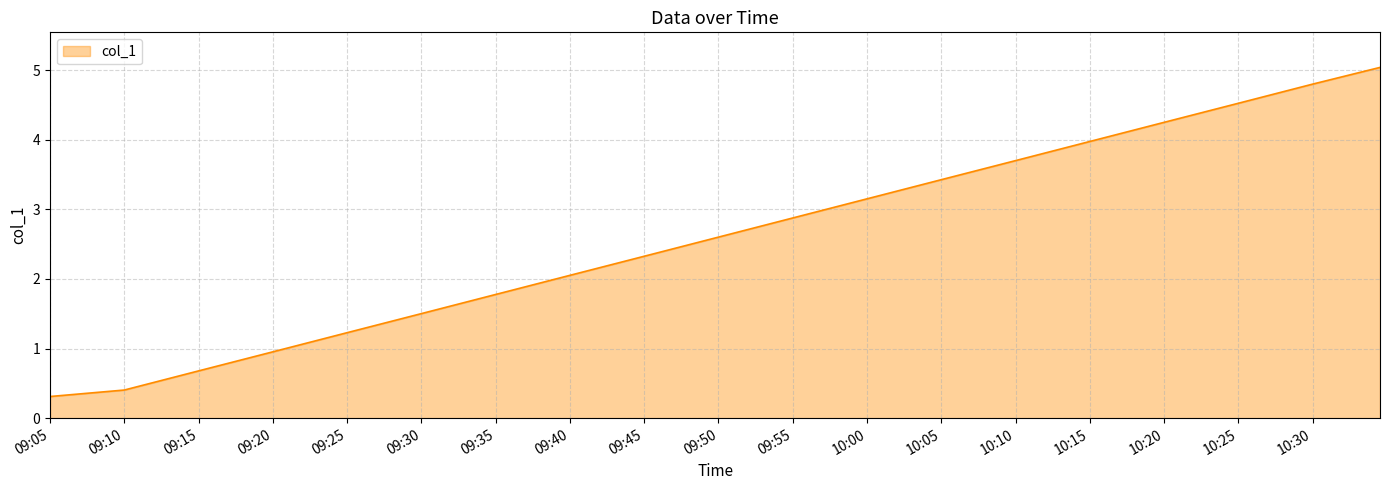

What is the minimum value shown in the chart?

0.3